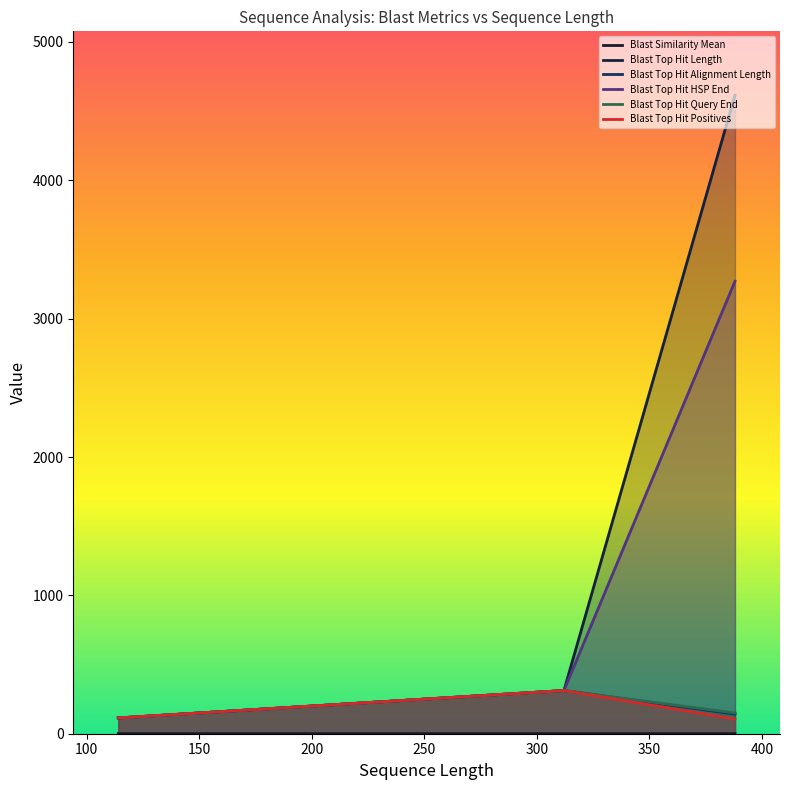

True or false: Blast Top Hit Alignment Length has a value of 268.0 at 268.

True